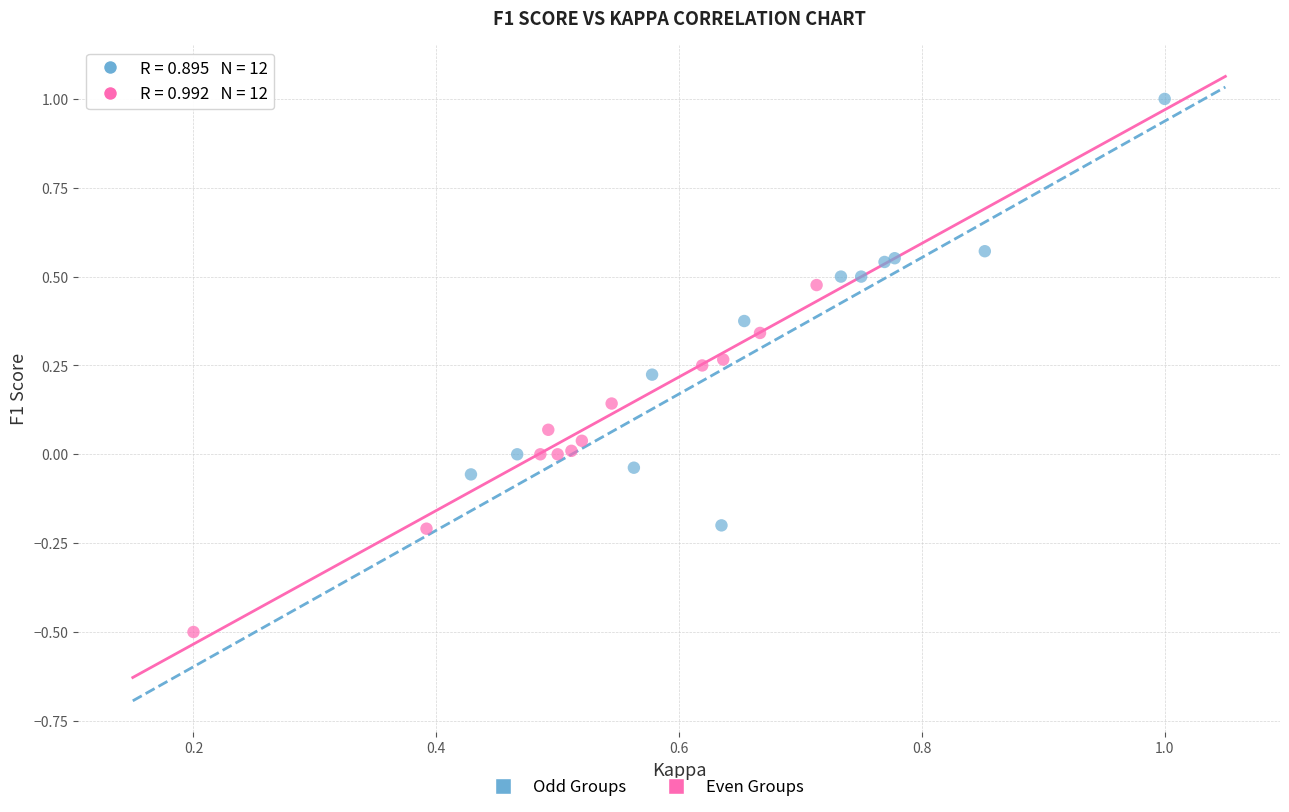

Which series reaches the maximum Y coordinate?

Odd Groups